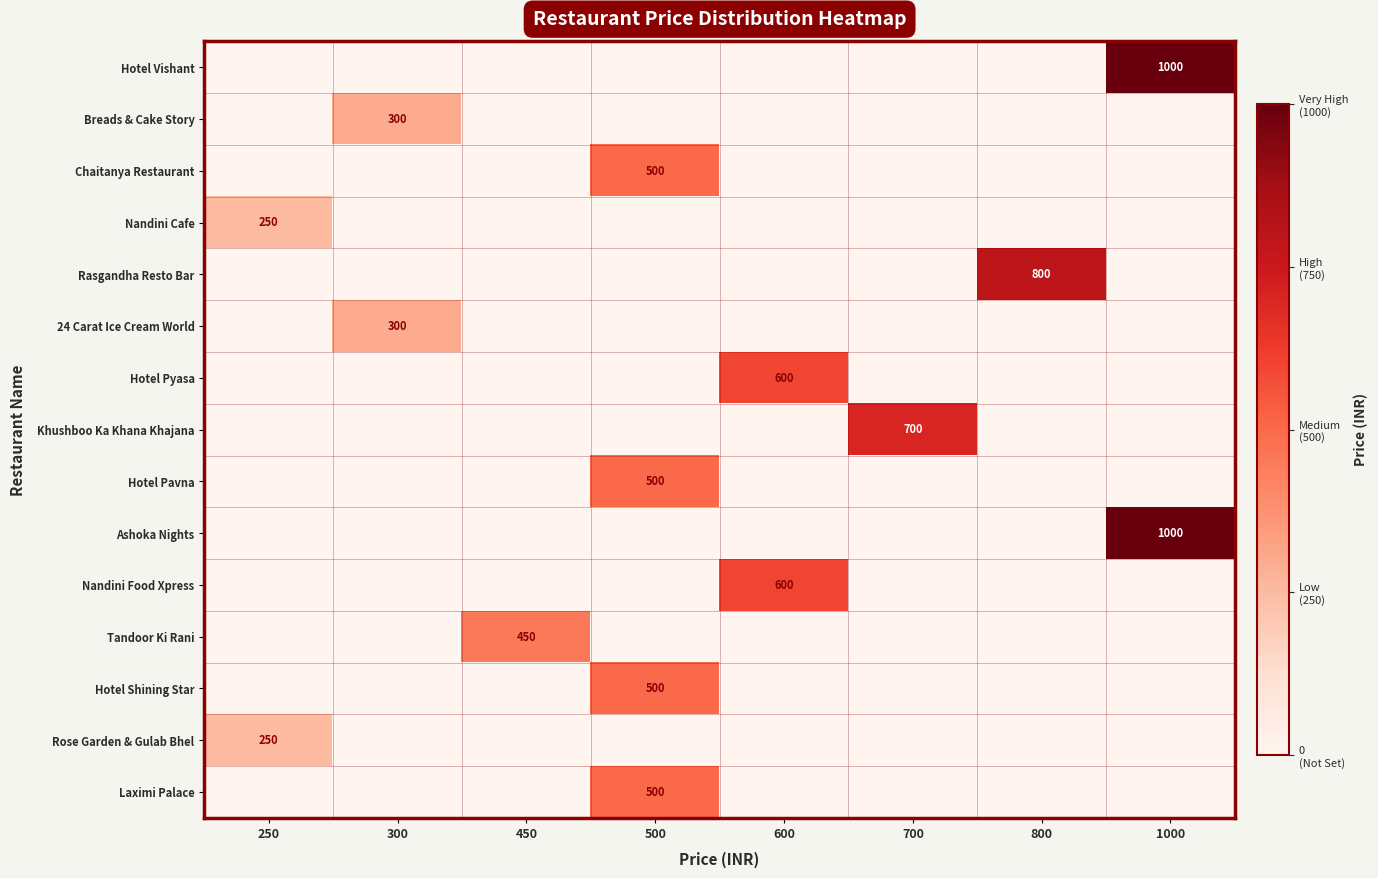

List the series in order of their peak value, lowest first.

Nandini Cafe, Rose Garden & Gulab Bhel, Breads & Cake Story, 24 Carat Ice Cream World, Tandoor Ki Rani, Chaitanya Restaurant, Hotel Pavna, Hotel Shining Star, Laximi Palace, Hotel Pyasa, Nandini Food Xpress, Khushboo Ka Khana Khajana, Rasgandha Resto Bar, Hotel Vishant, Ashoka Nights